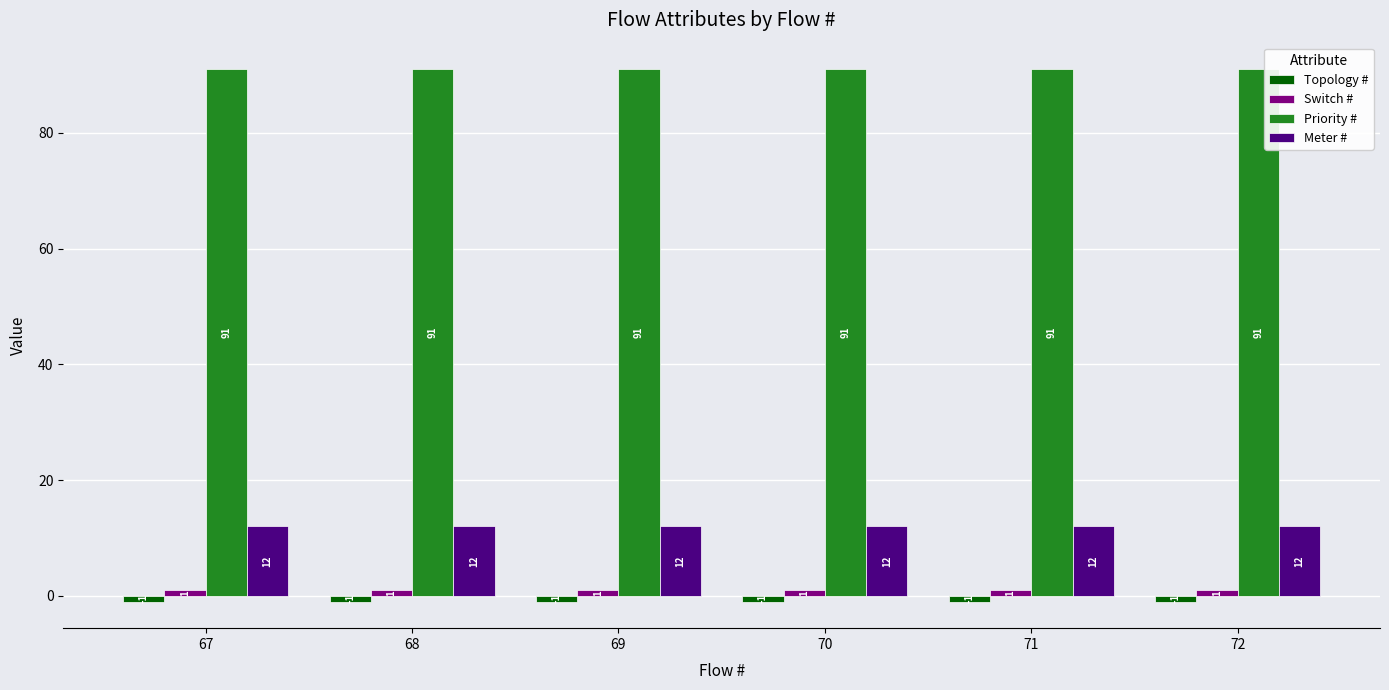

How many bars are there in total?

24